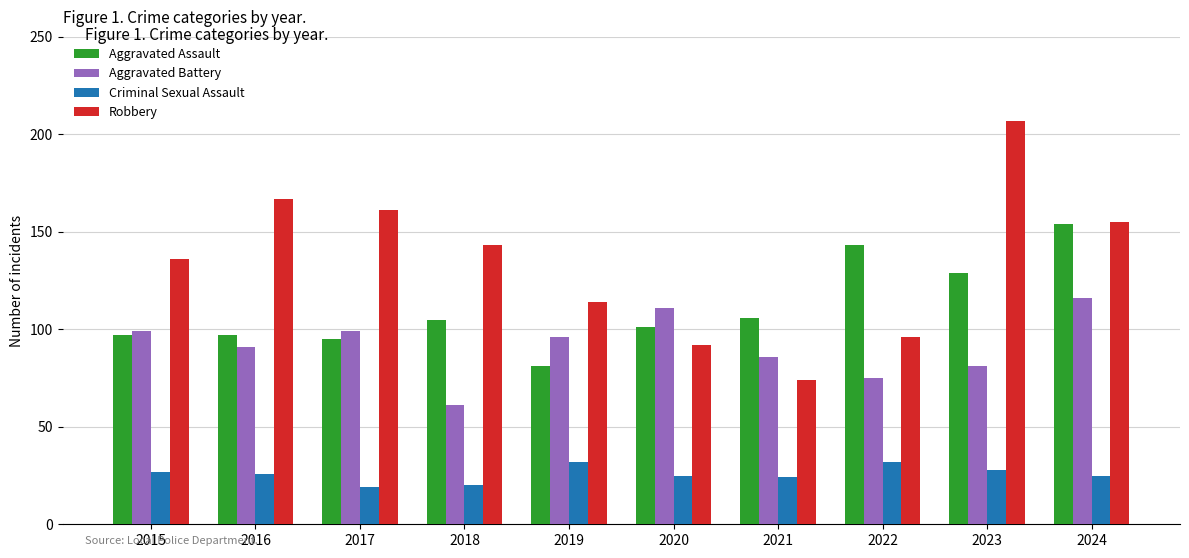

Which series has the largest total across all categories?

Robbery